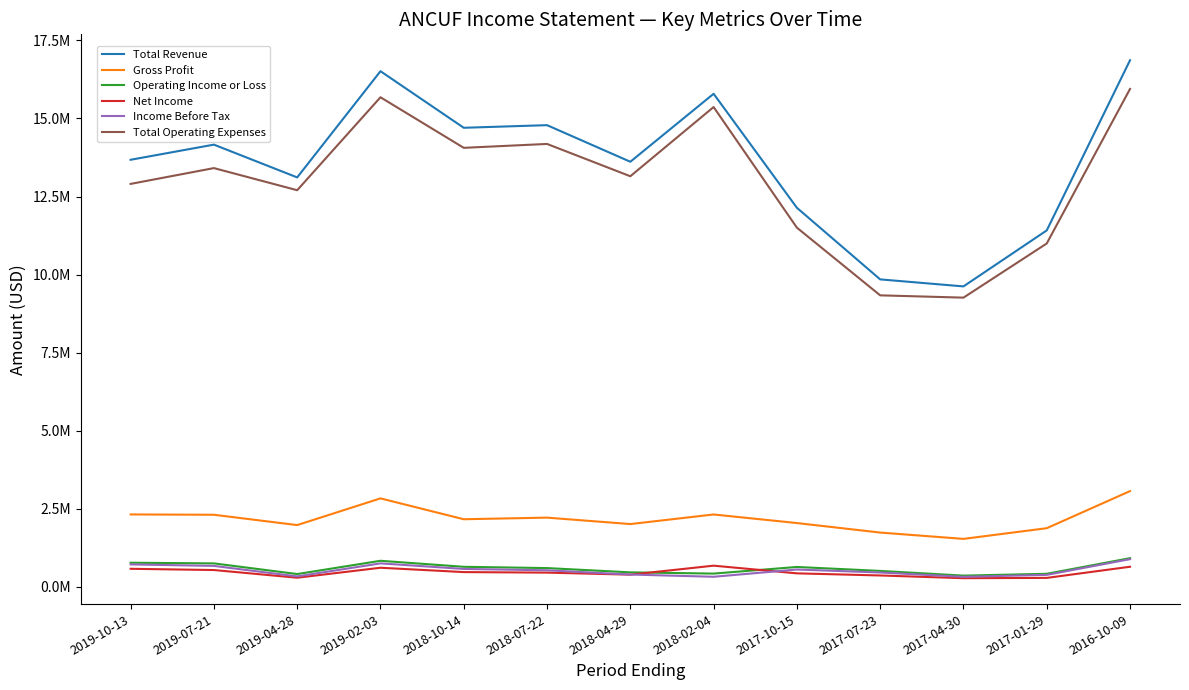

What is the value of the Net Income point at the 11th from the left?

277600